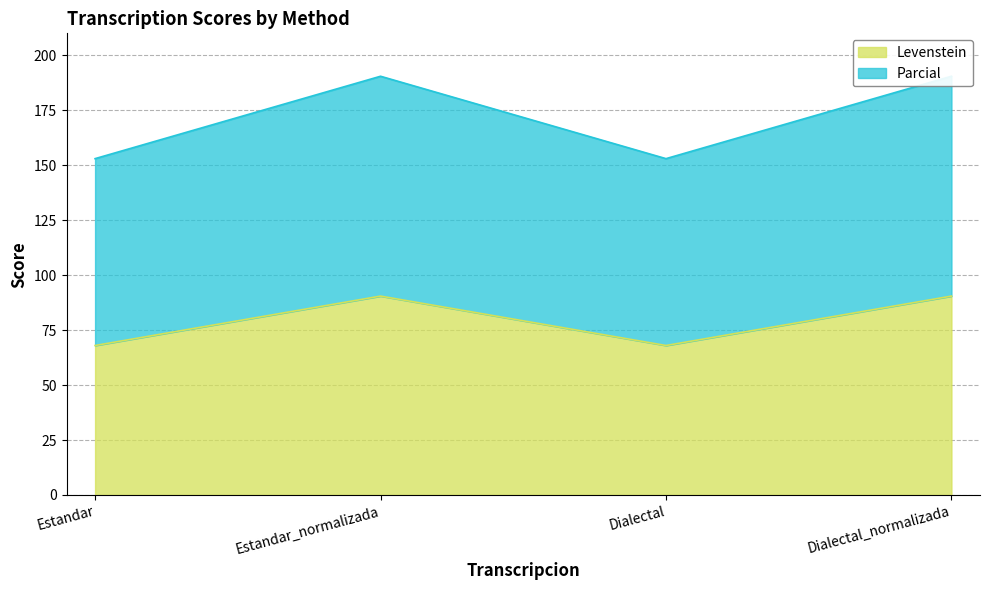

Which series changed the most between Estandar_normalizada and Dialectal?

Parcial